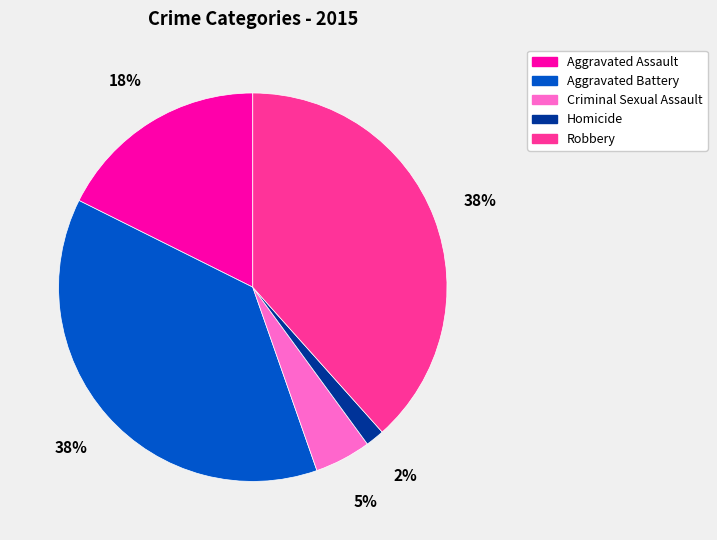

Between Criminal Sexual Assault and Homicide, which is larger?

Criminal Sexual Assault